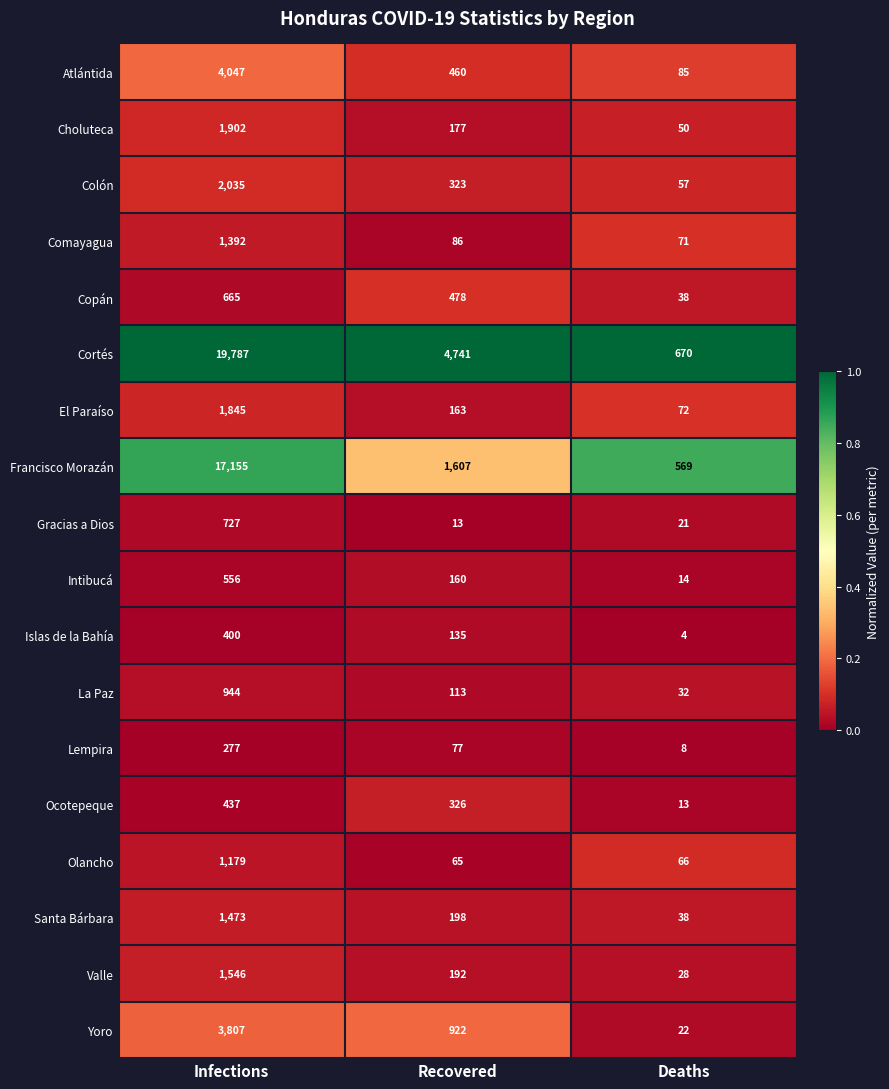

Which series changed the most between Infections and Deaths?

Cortés